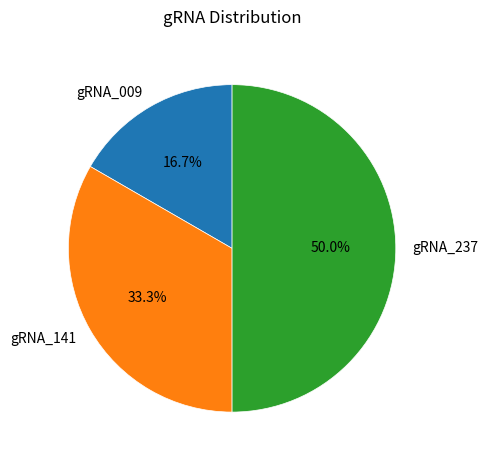

Which has a higher value, gRNA_141 or gRNA_237?

gRNA_237